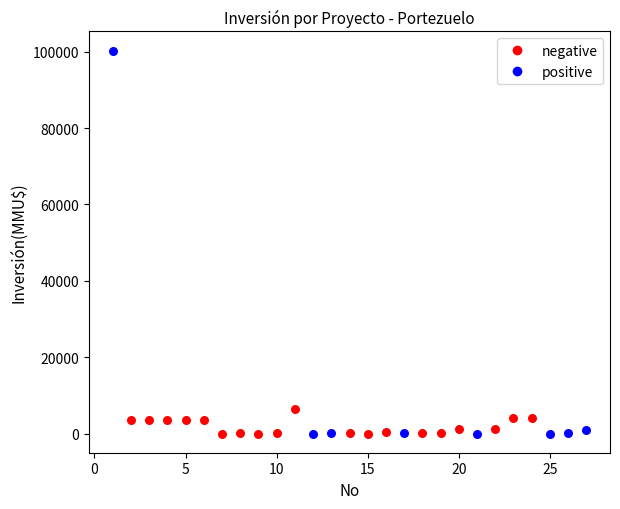

Which series contains the highest Y value?

positive